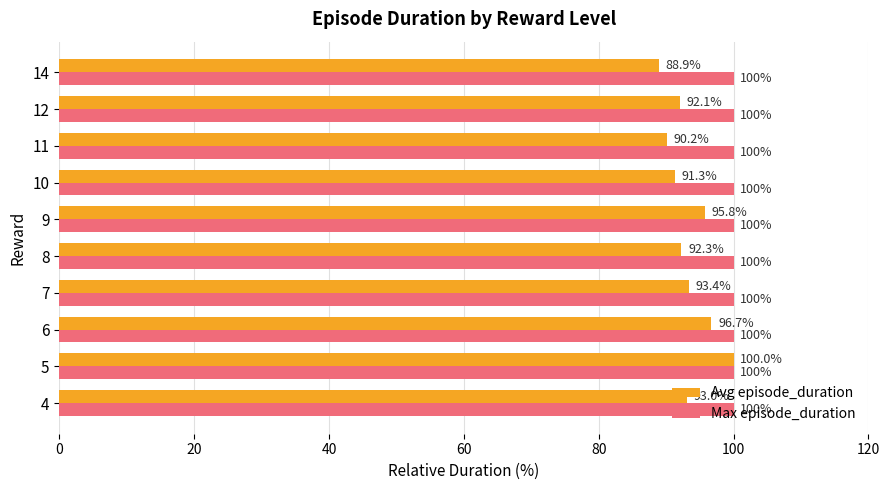

What is the greatest value displayed?

100.0